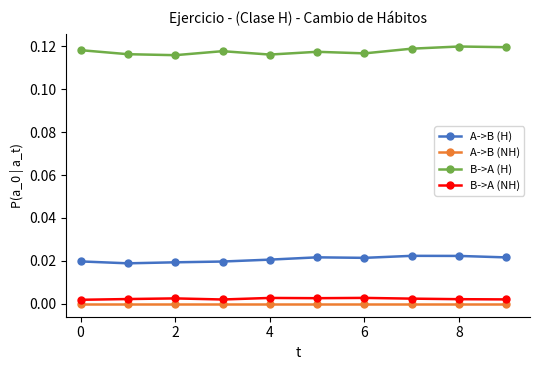

True or false: B->A (NH) has more than 1 interior local peaks.

True